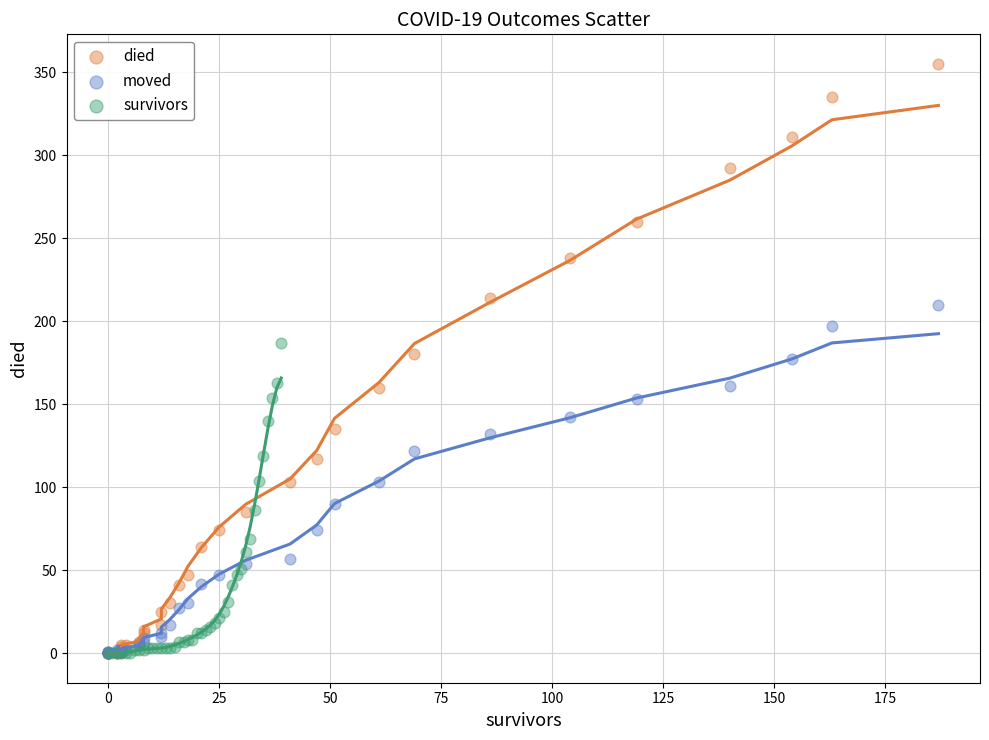

Which series has the widest spread of Y values?

died